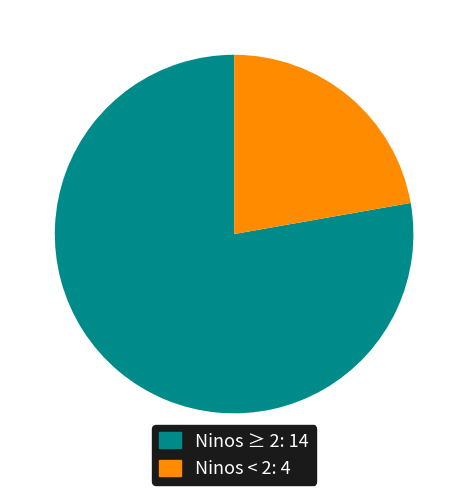

Is there a majority slice in this chart?

Yes